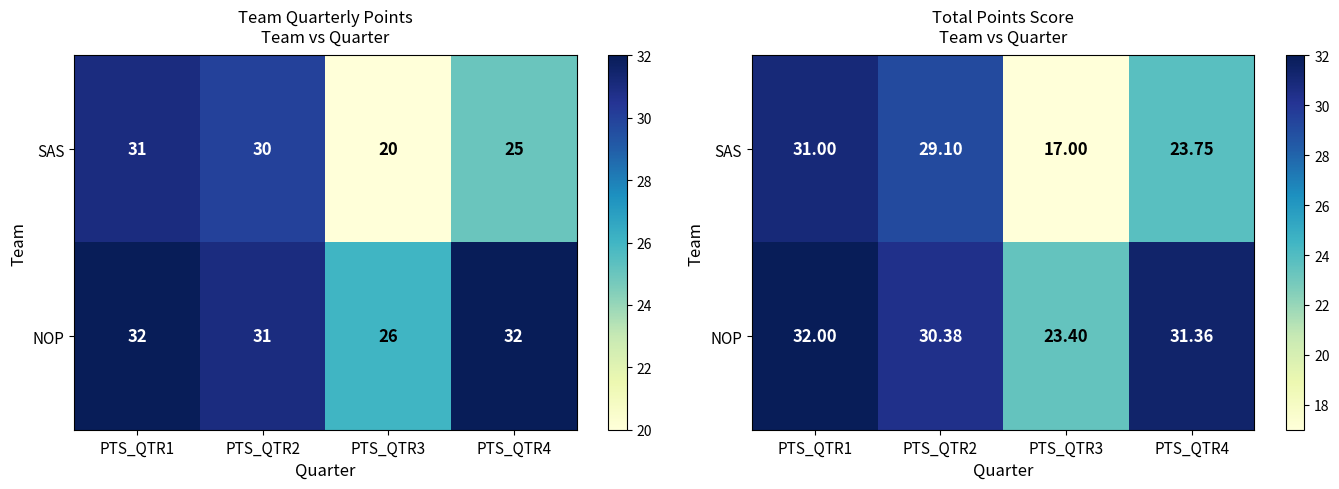

Rank the series at PTS_QTR4 from highest to lowest value.

NOP, SAS